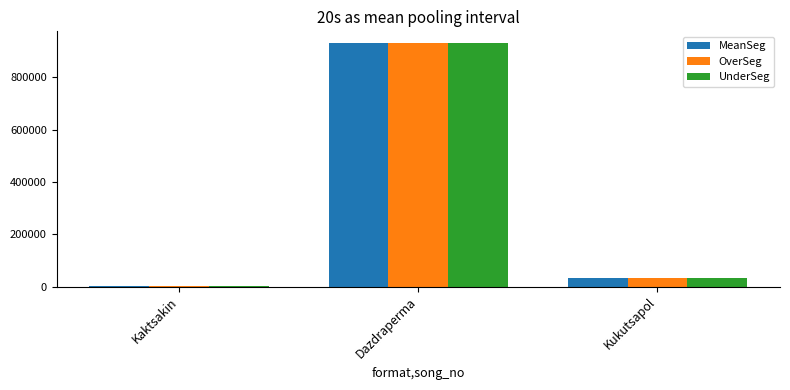

What is the greatest value displayed?

929292